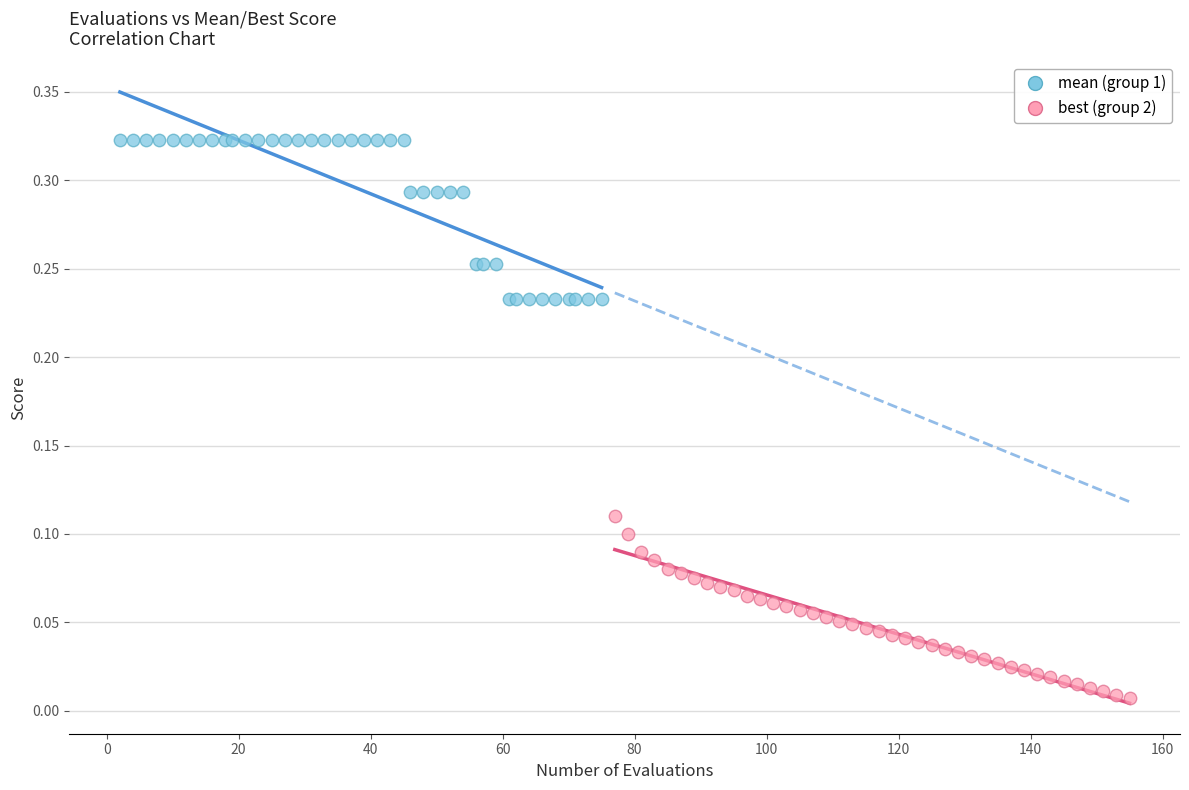

Which series contains the highest Y value?

mean (group 1)